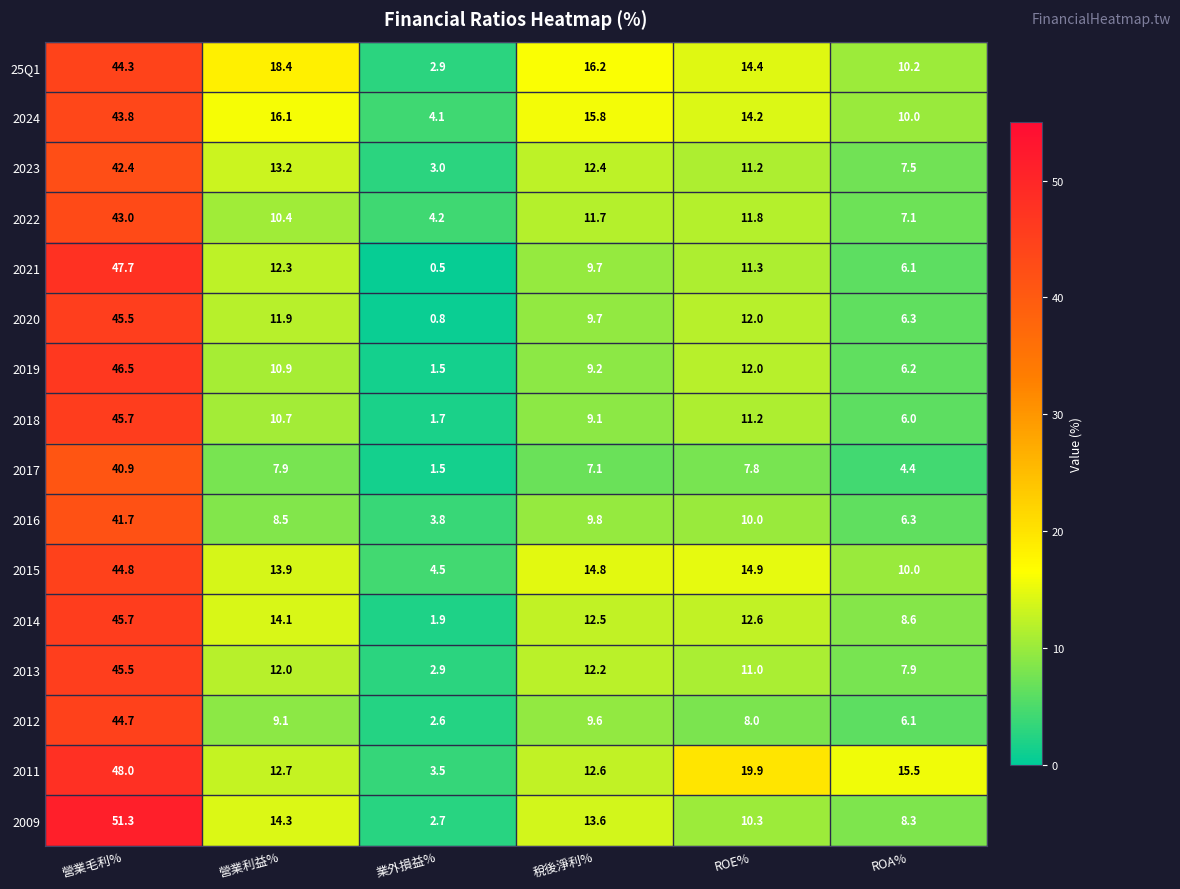

The value of 2018 at ROA% is 9.2. True or false?

False